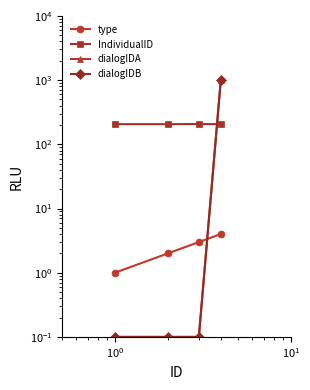

Read the type value at $\mathdefault{10^{1}}$.

4.0